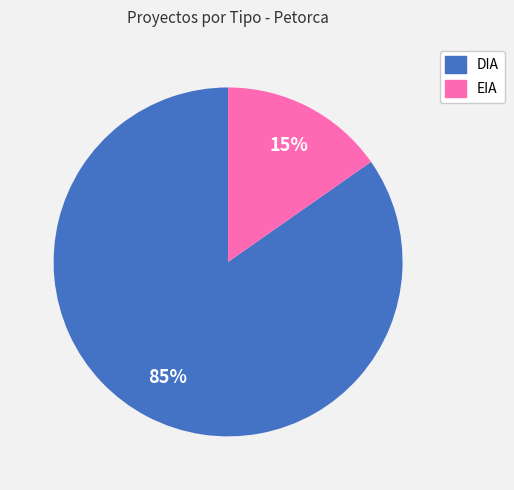

Which has a higher value, DIA or EIA?

DIA